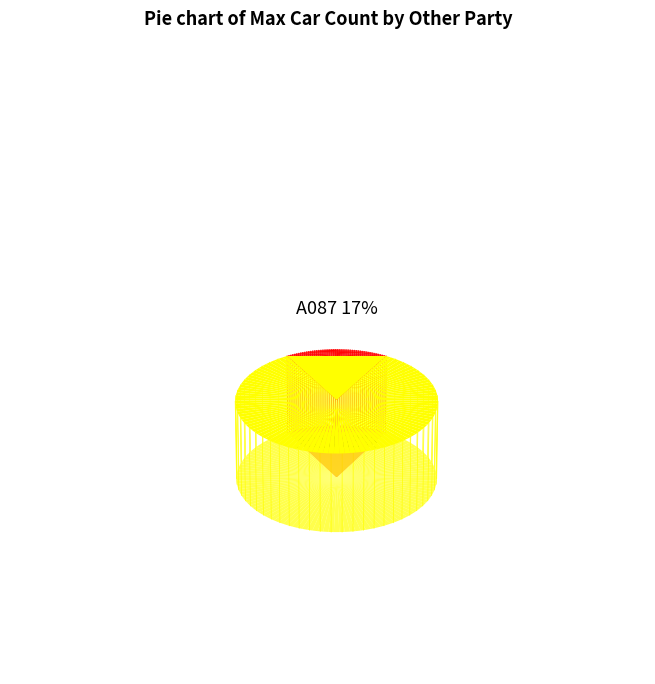

How much of the chart is everything except A010?

16.7%